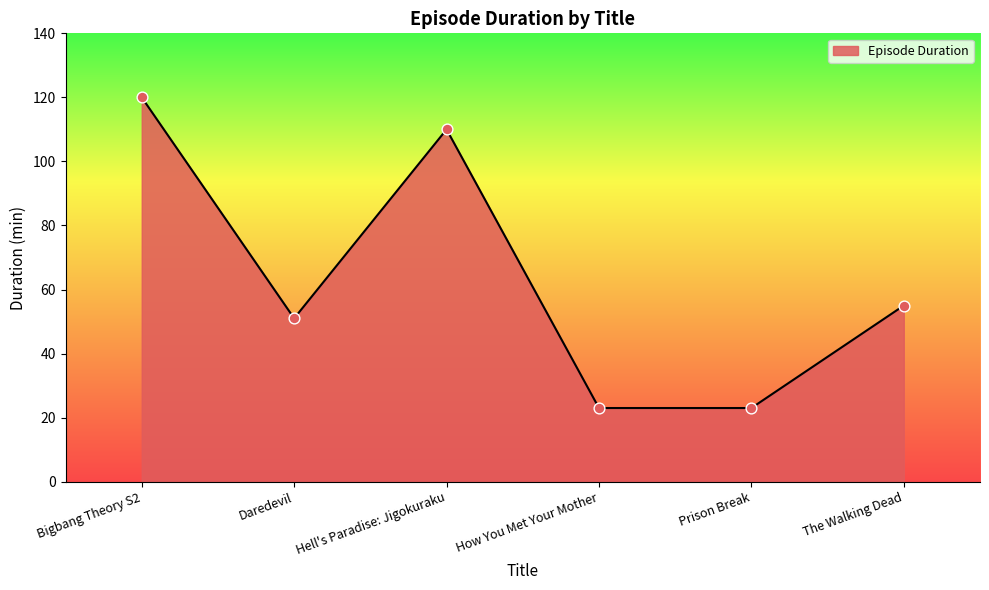

What is the greatest value displayed?

120